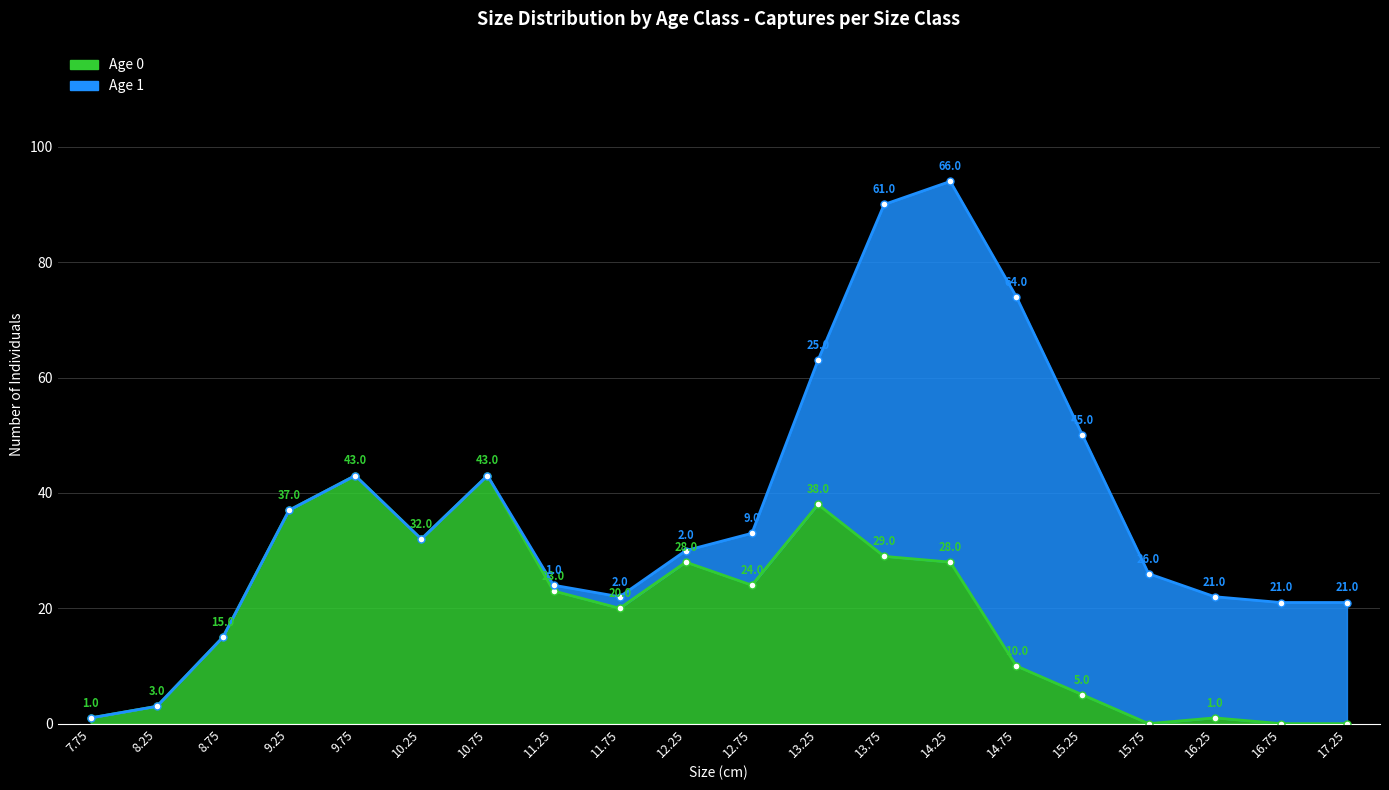

How many values are below 23?

10